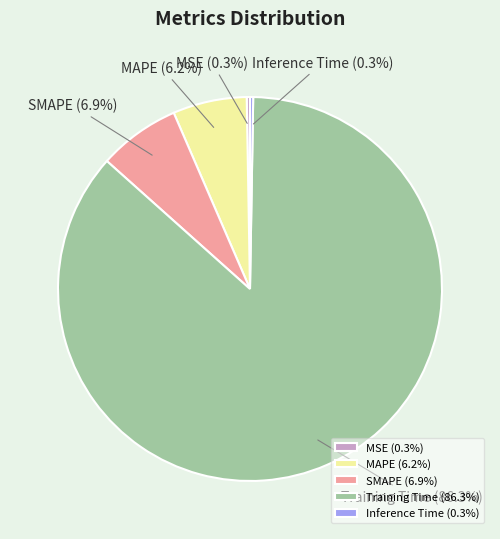

Is there any slice that represents more than half of the pie?

Yes